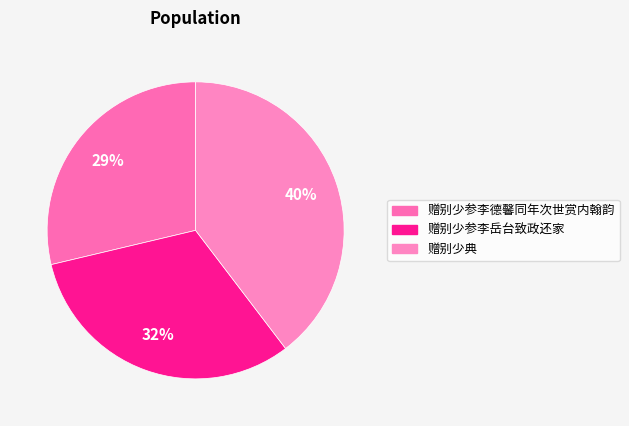

What percentage is the 赠别少参李岳台致政还家 slice, to the nearest percent?

32%